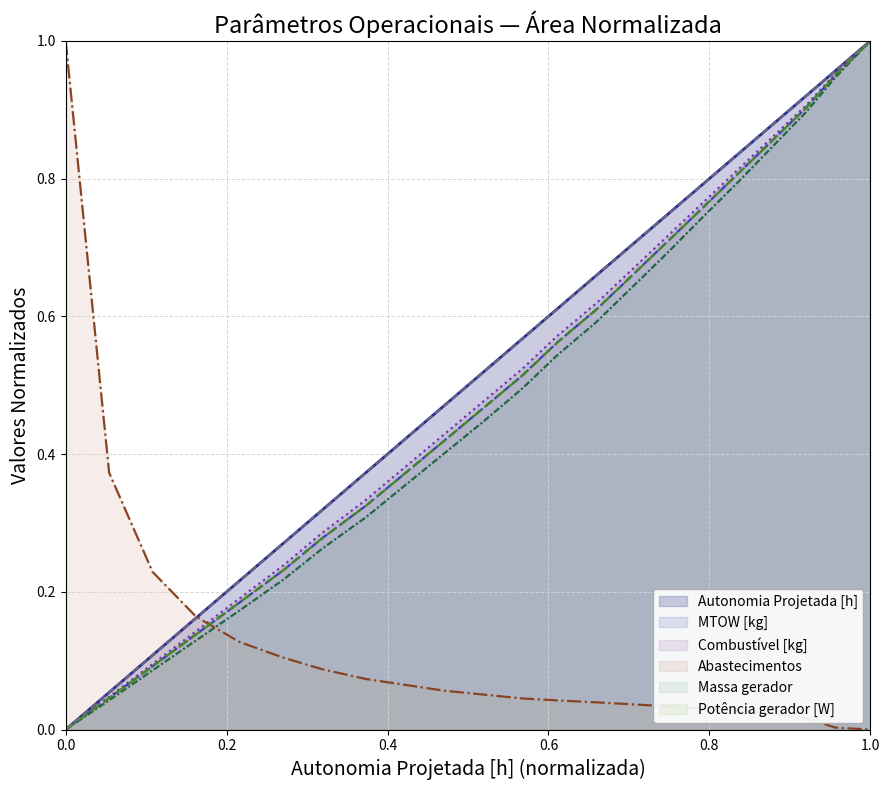

The value of Autonomia Projetada [h] at 19 is 0.9. True or false?

True